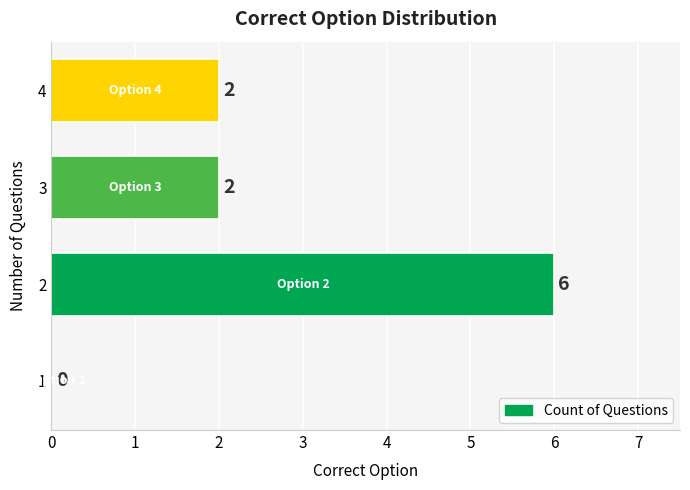

Approximately how many times larger is the value at 3 compared to 2?

0.3